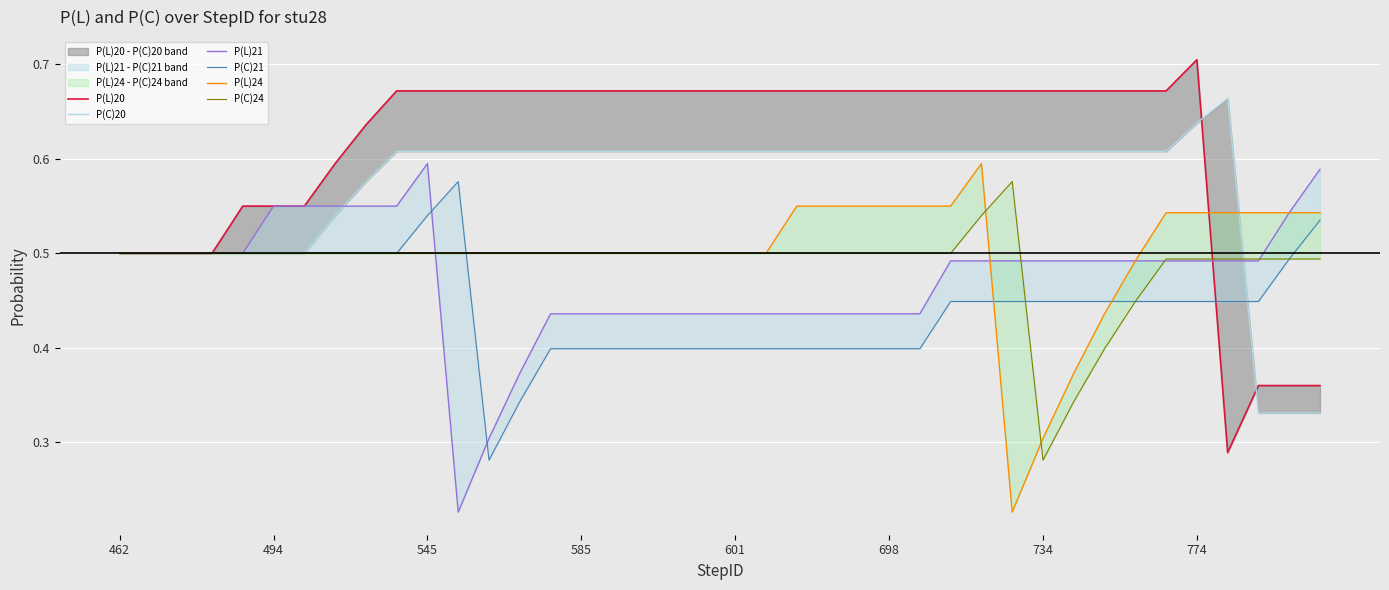

What position from the right is 29?

11